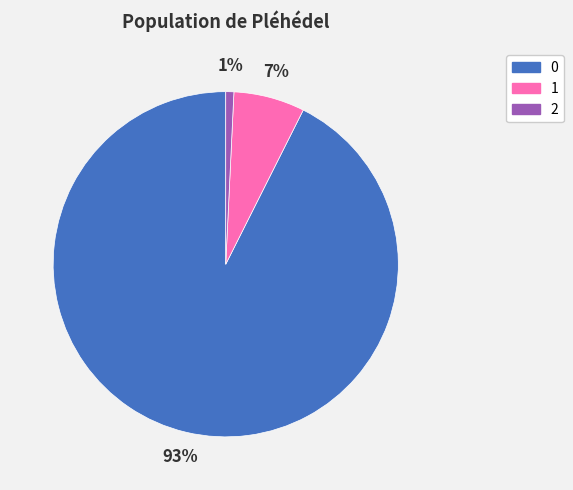

What percentage is the 2 slice, to the nearest percent?

1%